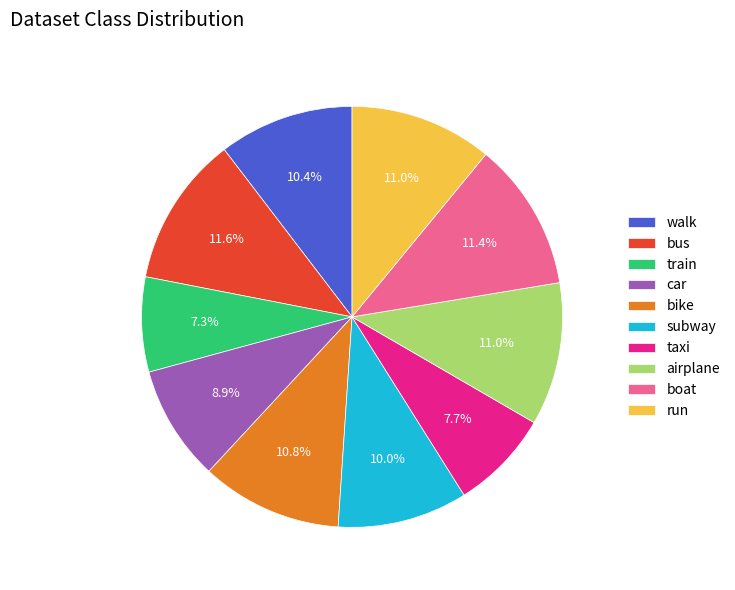

Between car and taxi, which is larger?

car